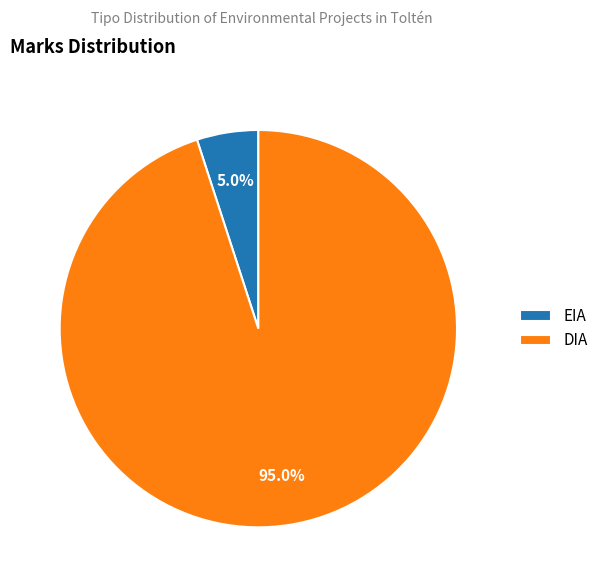

What portion of the pie excludes DIA?

5.0%